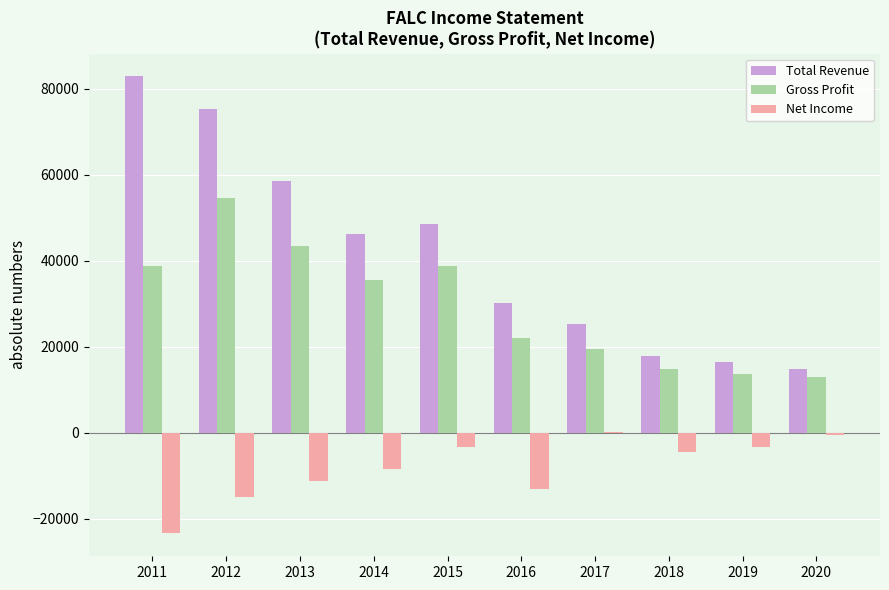

What are all the series names shown in the legend?

Total Revenue, Gross Profit, Net Income